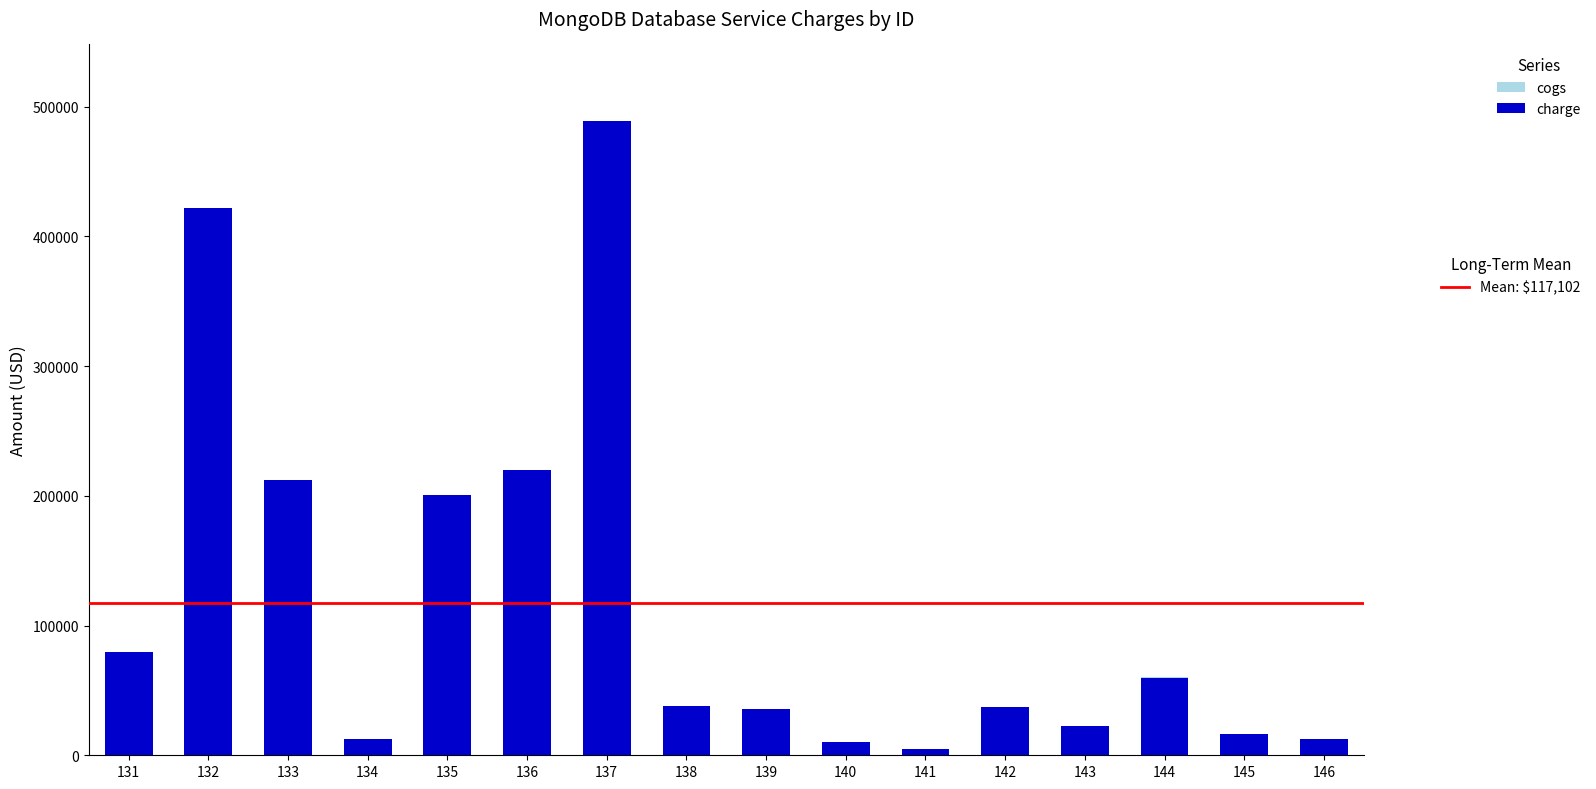

At 140, list the series in order from largest to smallest.

charge, cogs